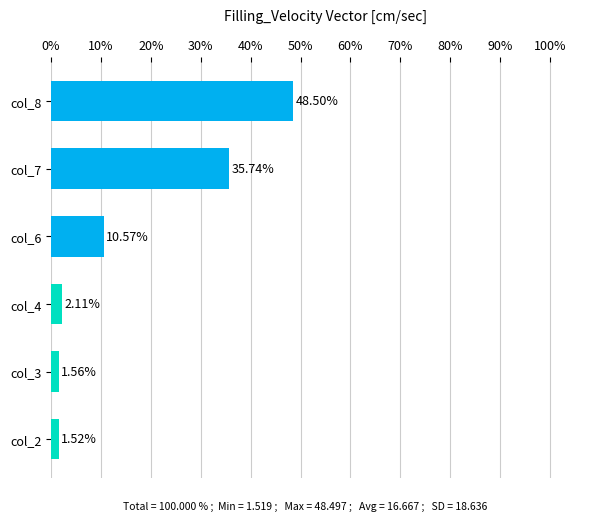

What is the sum of all values?

100.0